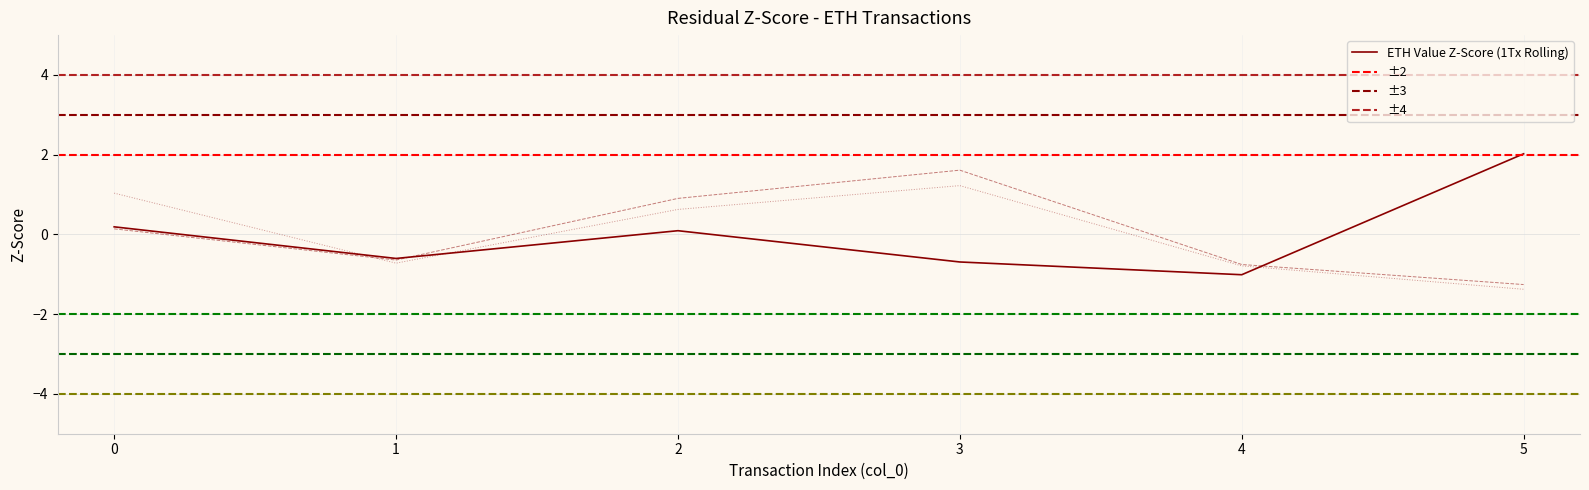

How many lines are shown in the chart?

3